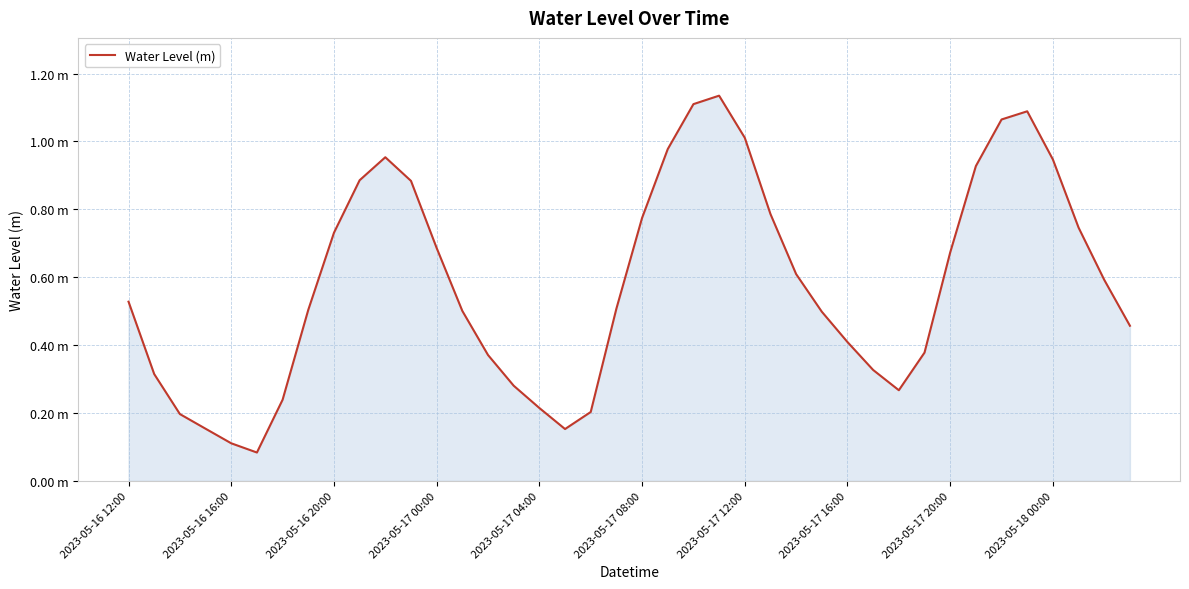

What is the minimum value shown in the chart?

0.1